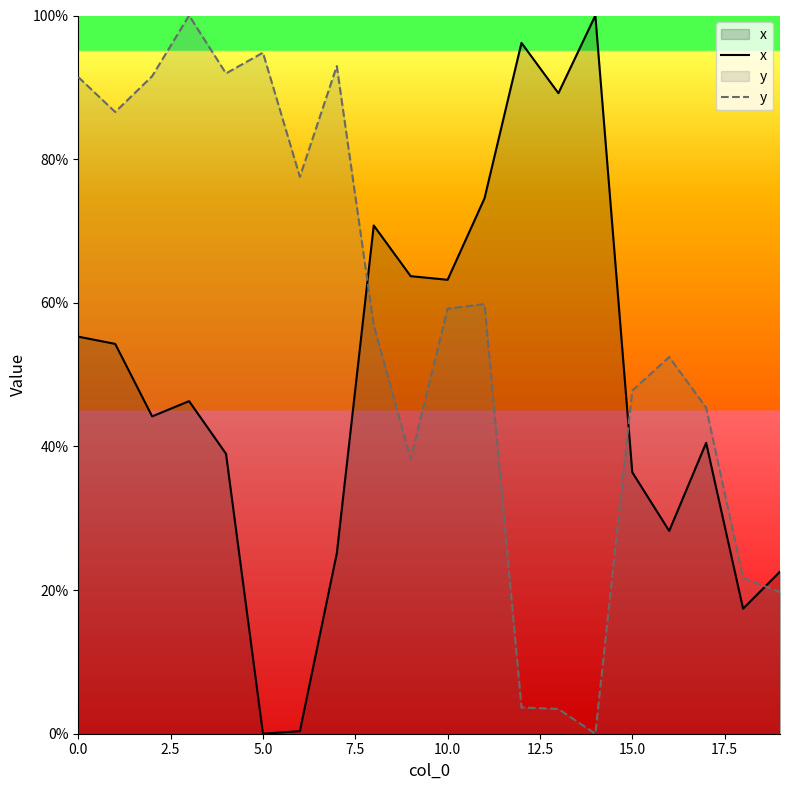

Reading right to left, what are all the values shown in this chart?

x: 22.6	17.4	40.5	28.2	36.4	100.0	89.2	96.2	74.6	63.2	63.7	70.8	25.1	0.4	0.0	39.0	46.3	44.2	54.3	55.3
y: 19.7	21.7	45.4	52.5	47.8	0.0	3.4	3.7	59.8	59.2	38.3	56.9	93.0	77.5	94.8	91.9	100.0	91.5	86.6	91.4